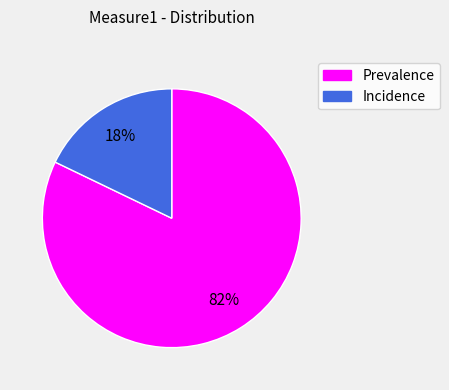

To the nearest percent, what is the difference between the Incidence and Prevalence slice percentages?

64%